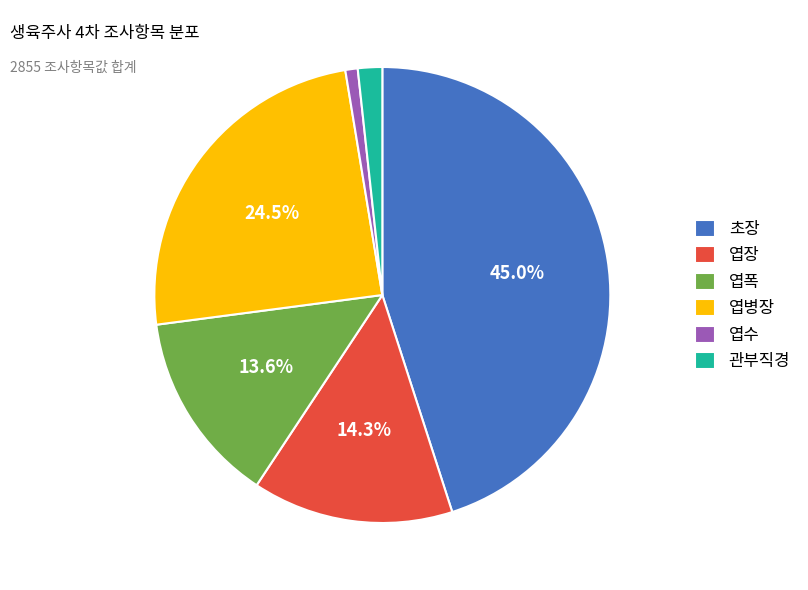

Is there any slice that represents more than half of the pie?

No